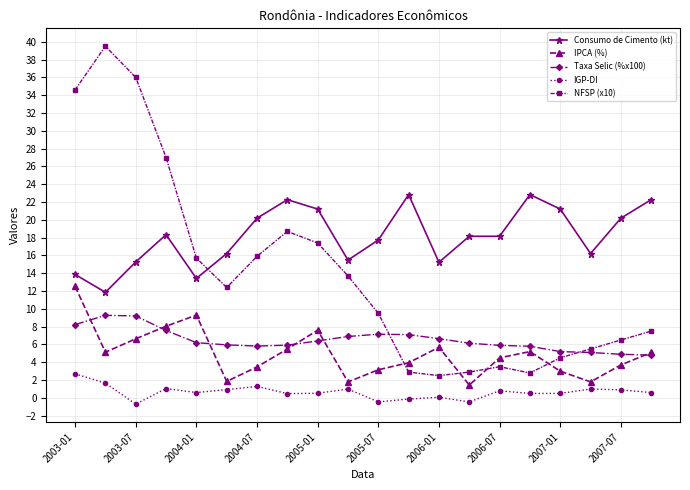

What is the smallest value displayed?

-0.7